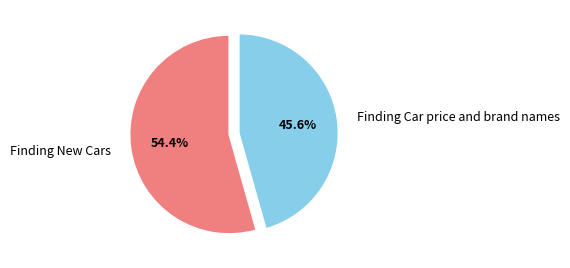

What percentage is NOT represented by Finding Car price and brand names?

54.4%